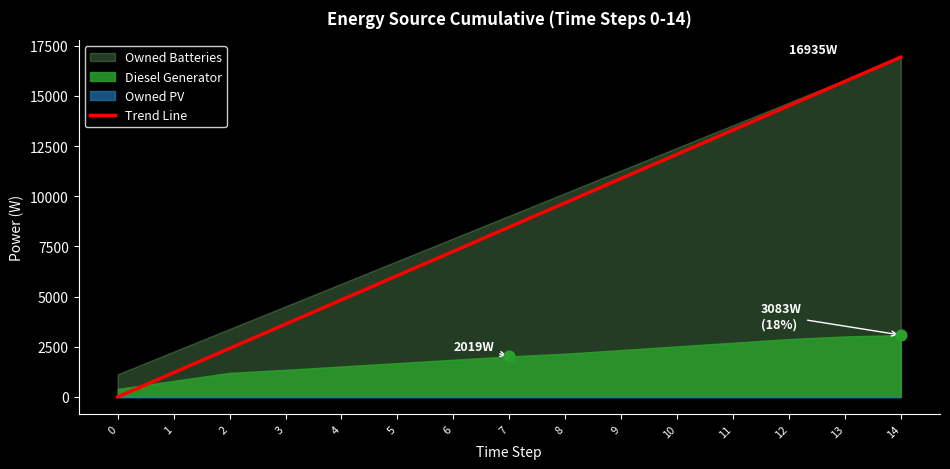

What is the change in value from 2 to 10?

+9677.1